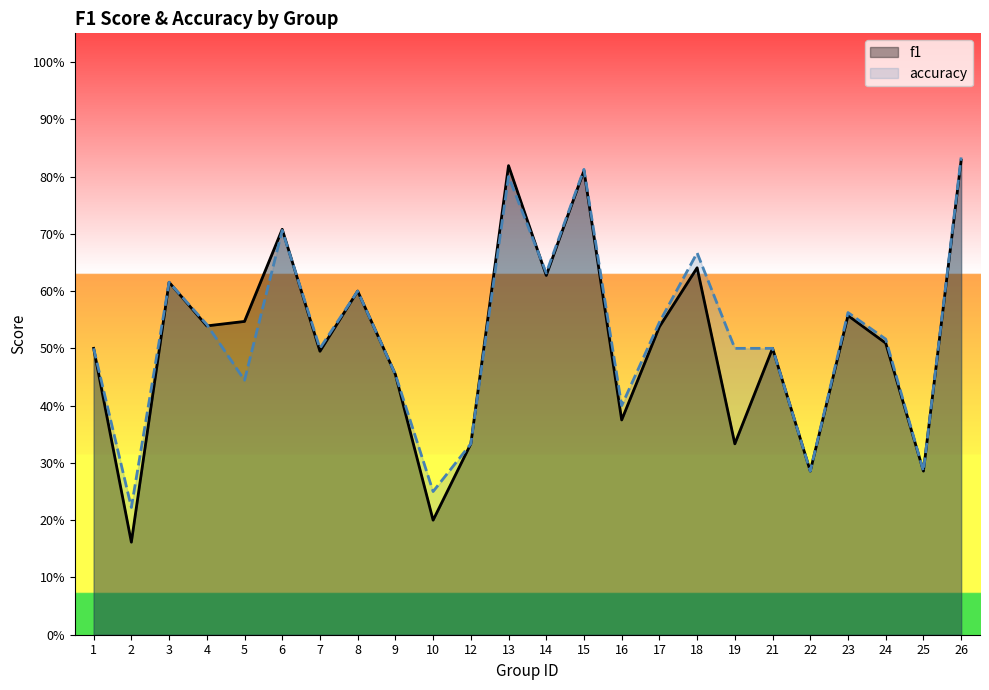

Where do accuracy and f1 first cross each other?

4 and 5